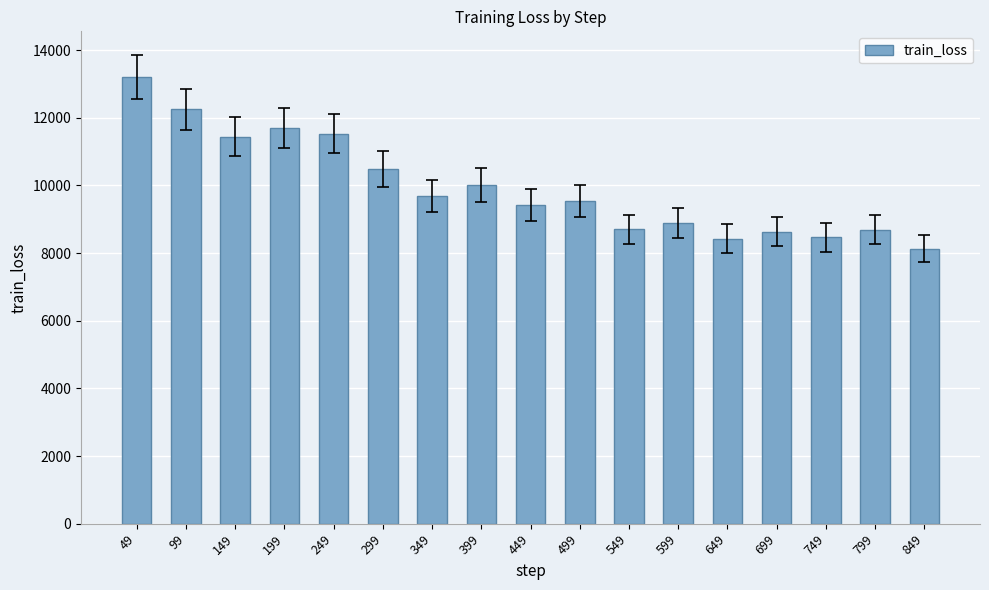

Is it true that the value at 749 is 8469.0?

True